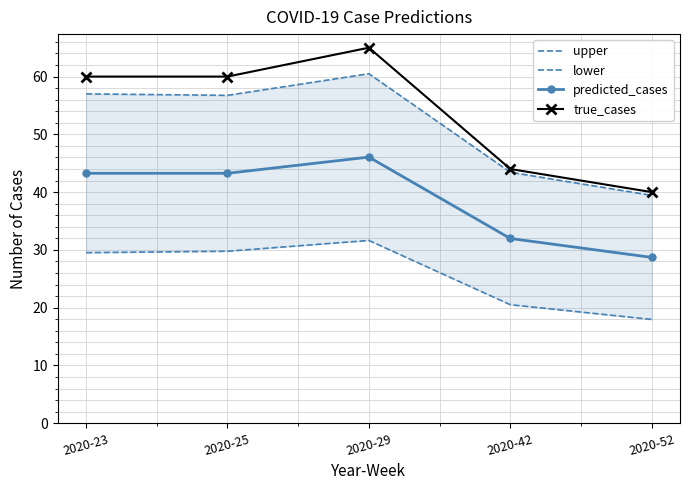

True or false: upper and predicted_cases intersect in this chart.

False